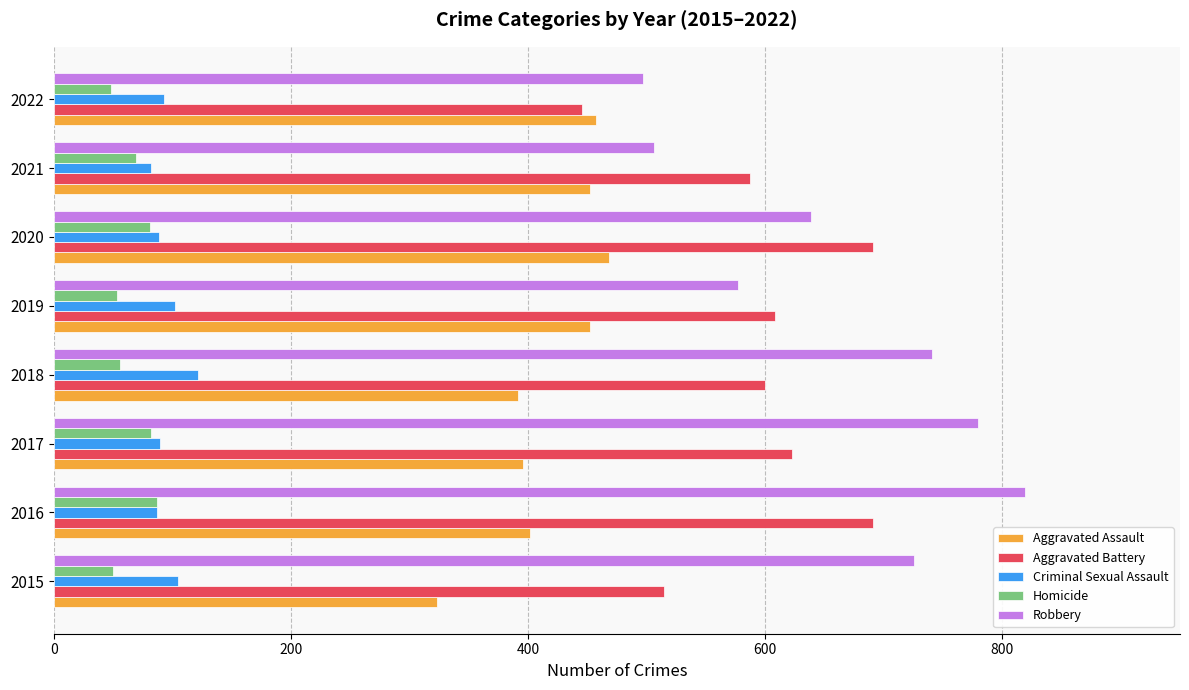

The Aggravated Battery series shows 600 at 2018. True or false?

True